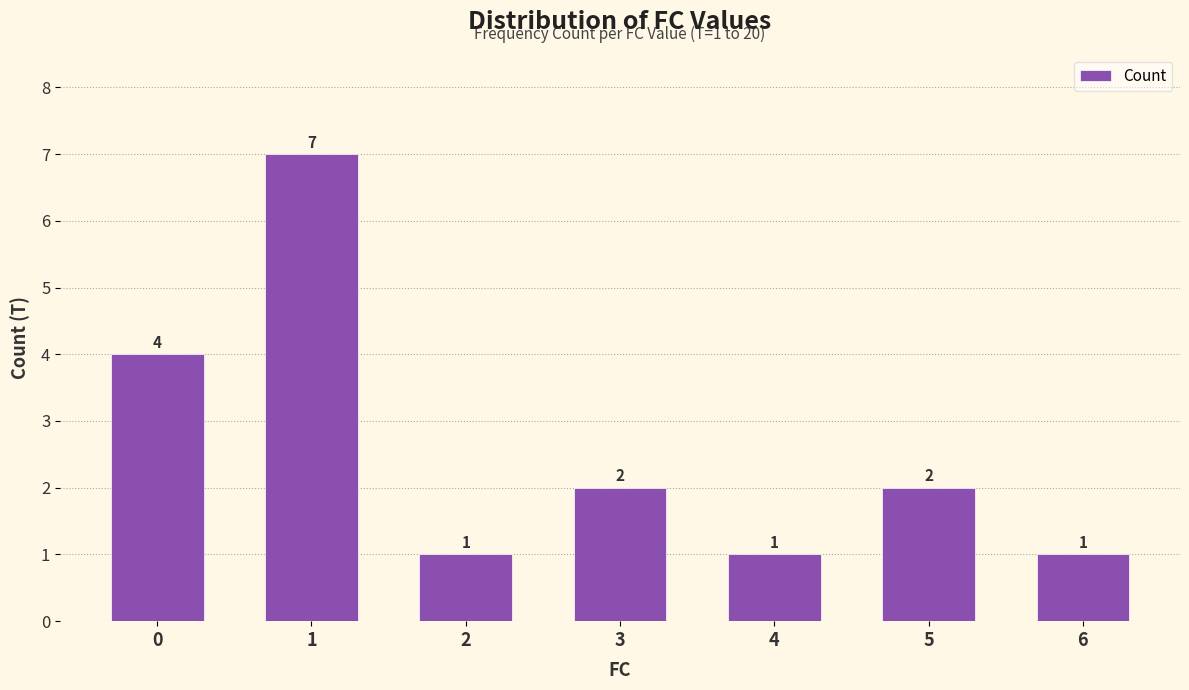

What is the greatest value displayed?

7